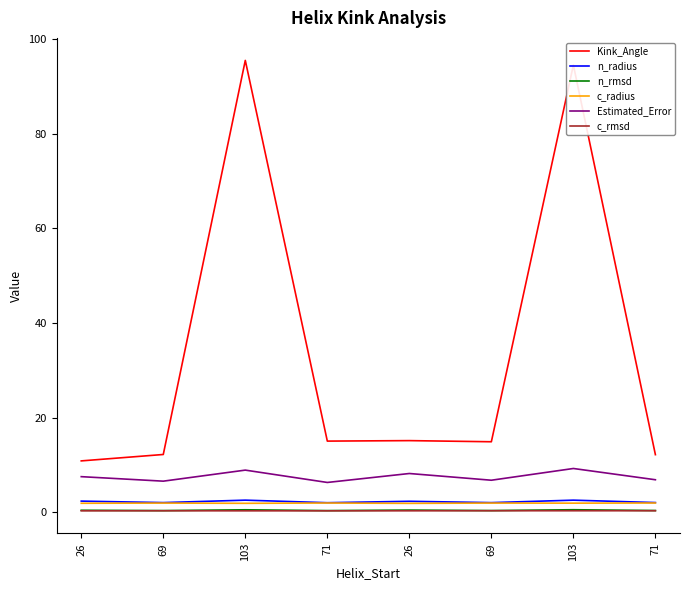

Which series has the largest range (max minus min)?

Kink_Angle